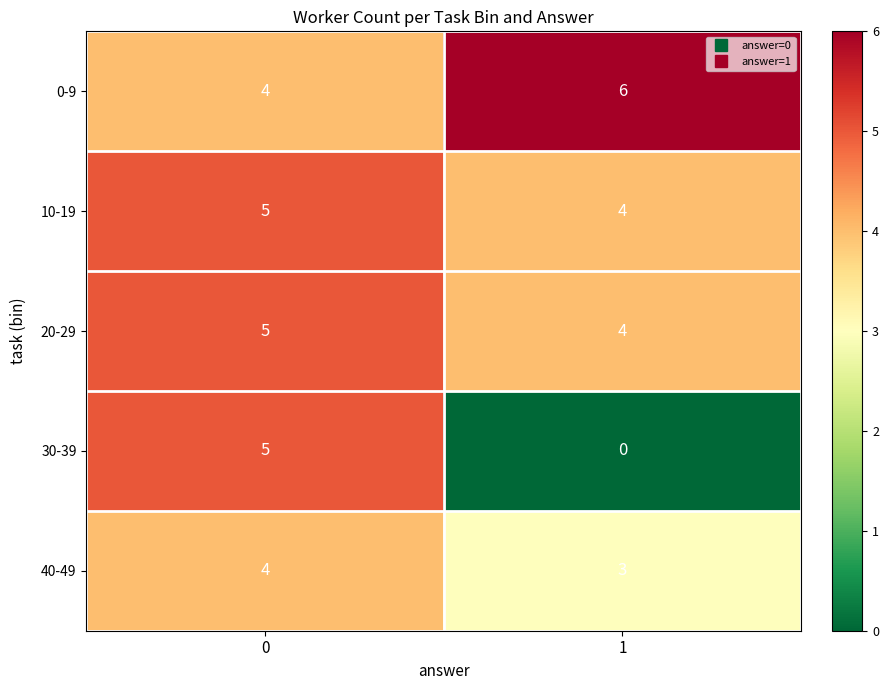

Count the number of data series in this chart.

5